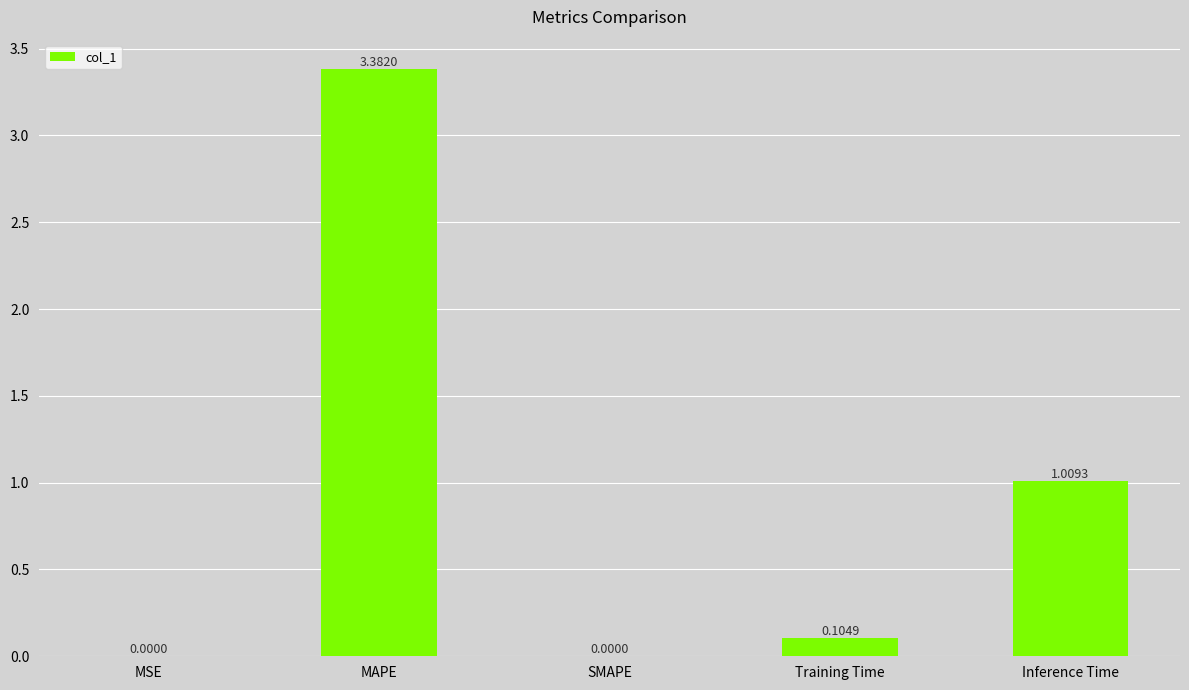

True or false: the data shows 0.6 at Inference Time.

False